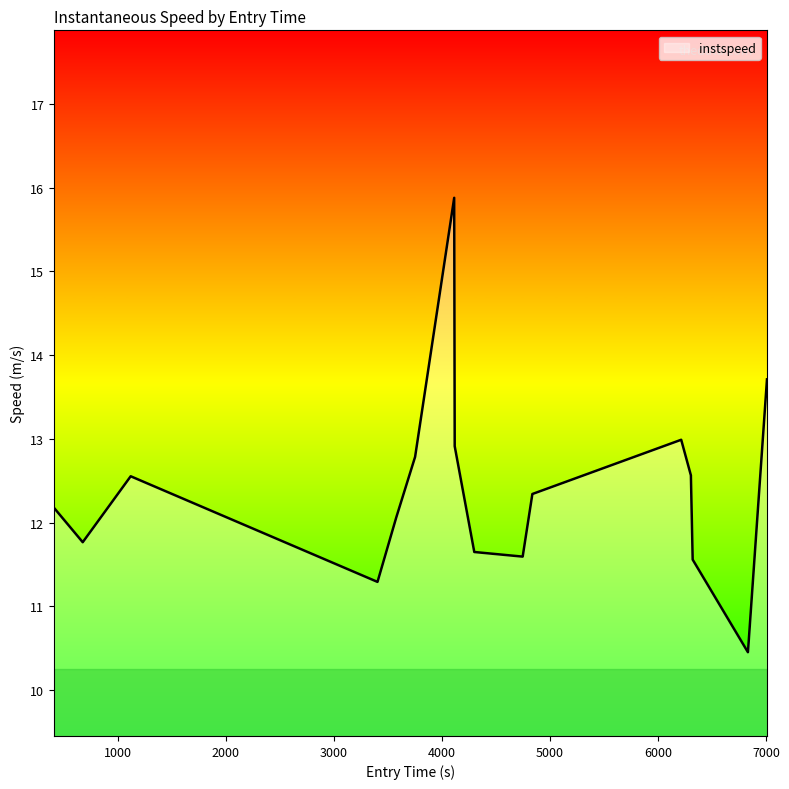

What is the difference between the maximum and minimum values?

5.4